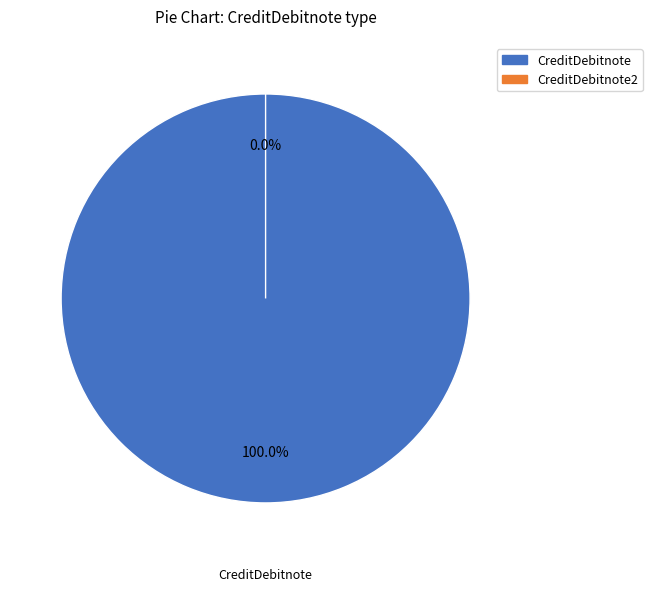

Combined, do CreditDebitnote2 and CreditDebitnote account for over 50%?

Yes